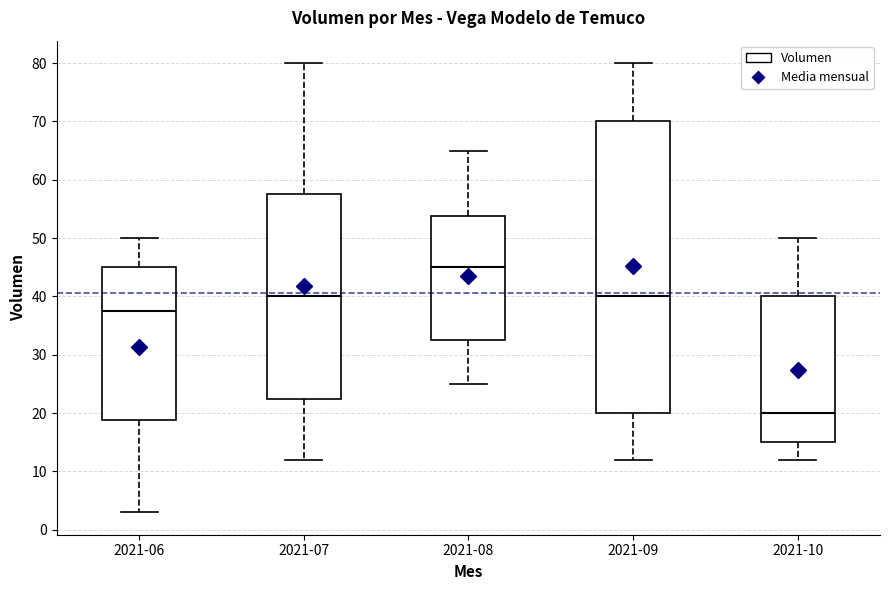

Reading left to right, read every box against the y-axis: the position of its median line, the range the box covers, and the ends of its whiskers. The values are not printed on the chart, so give them approximately, as read against the axis.

2021-06: median 38, box 19 to 45, whiskers 3 to 50
2021-07: median 40, box 23 to 58, whiskers 12 to 80
2021-08: median 45, box 33 to 54, whiskers 25 to 65
2021-09: median 40, box 20 to 70, whiskers 12 to 80
2021-10: median 20, box 15 to 40, whiskers 12 to 50